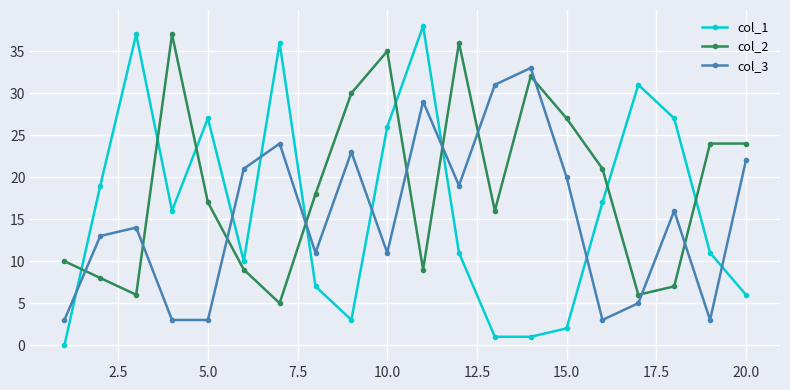

What is the greatest value displayed?

38